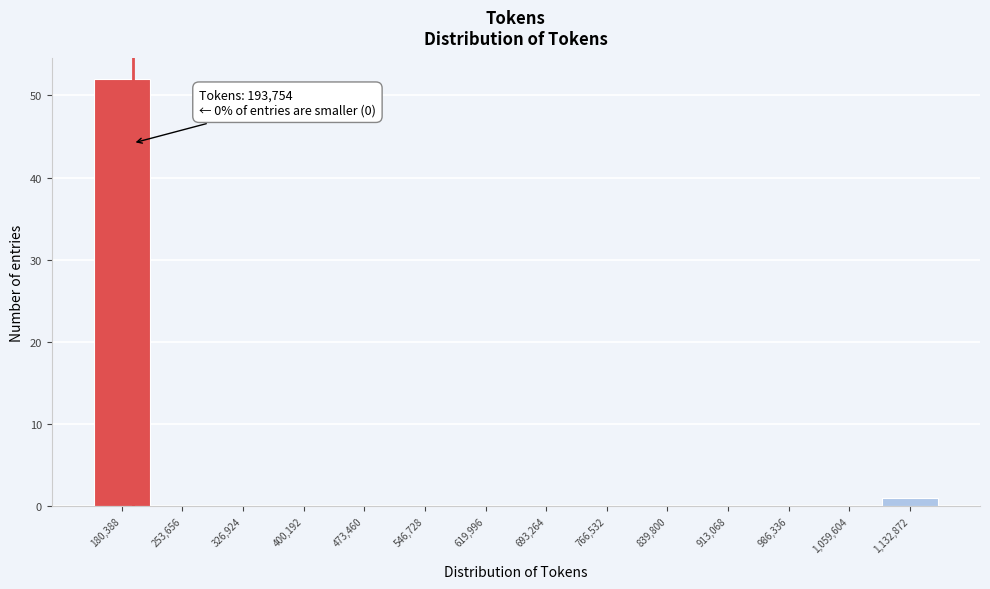

Over which range of the x-axis is the bar tallest?

140000 to 220000